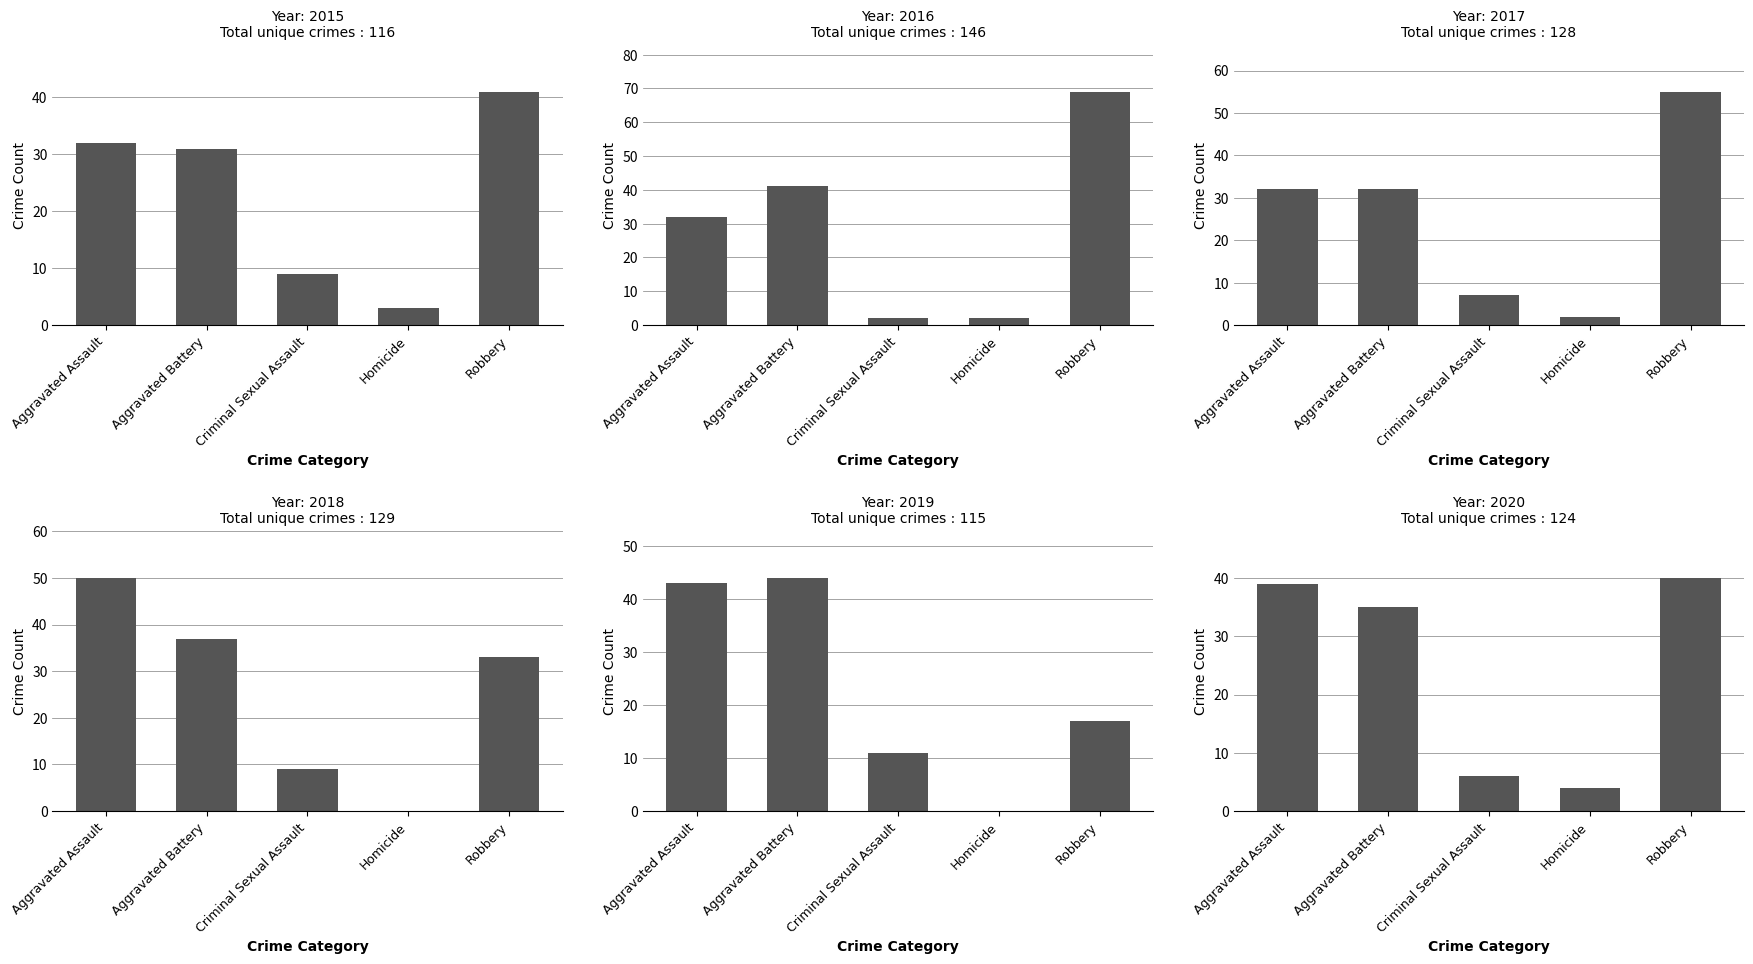

What is the spread (max minus min) of values at Criminal Sexual Assault?

9